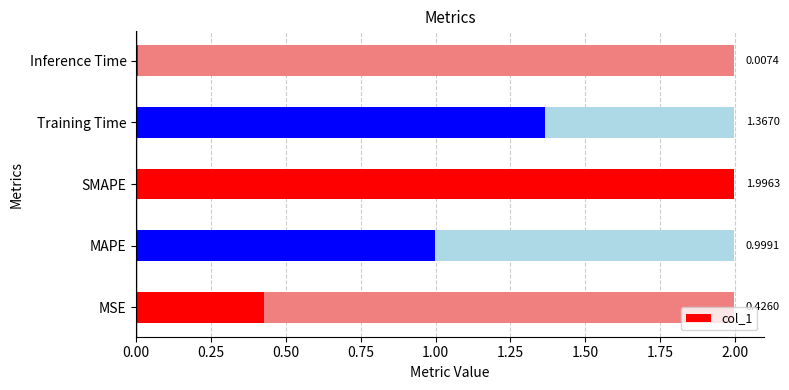

Reading right to left, what are all the values shown in this chart?

Inference Time=0.0	Training Time=1.4	SMAPE=2.0	MAPE=1.0	MSE=0.4